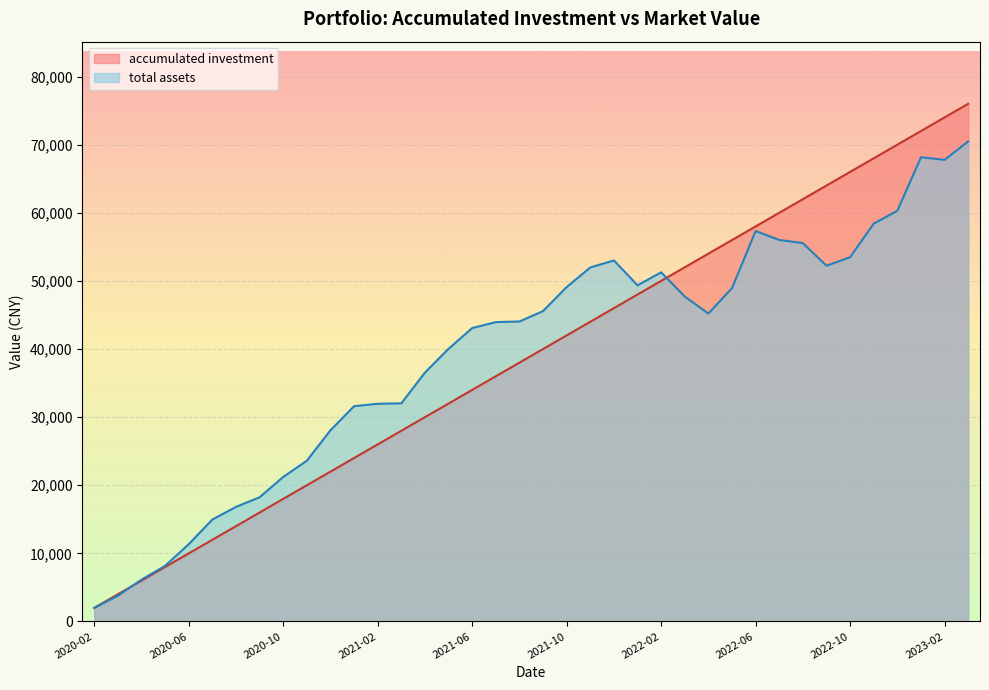

How many categories are shown in the chart?

38